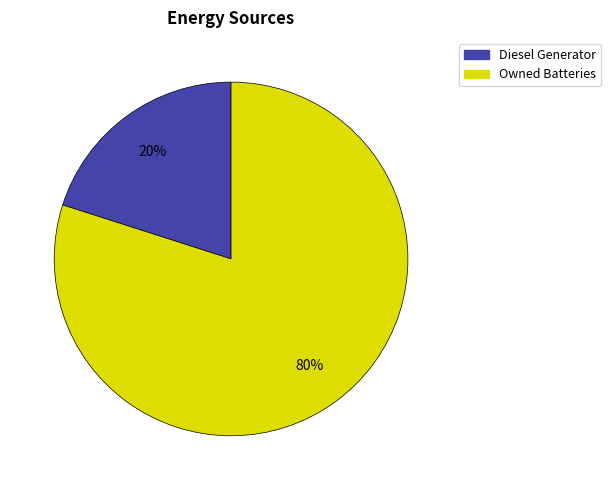

Count the number of slices in the pie.

3